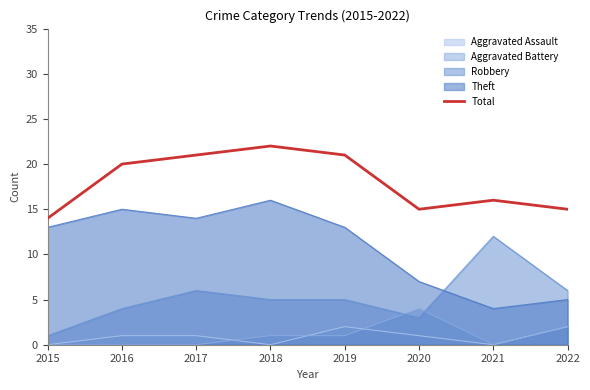

What is the minimum value shown in the chart?

0